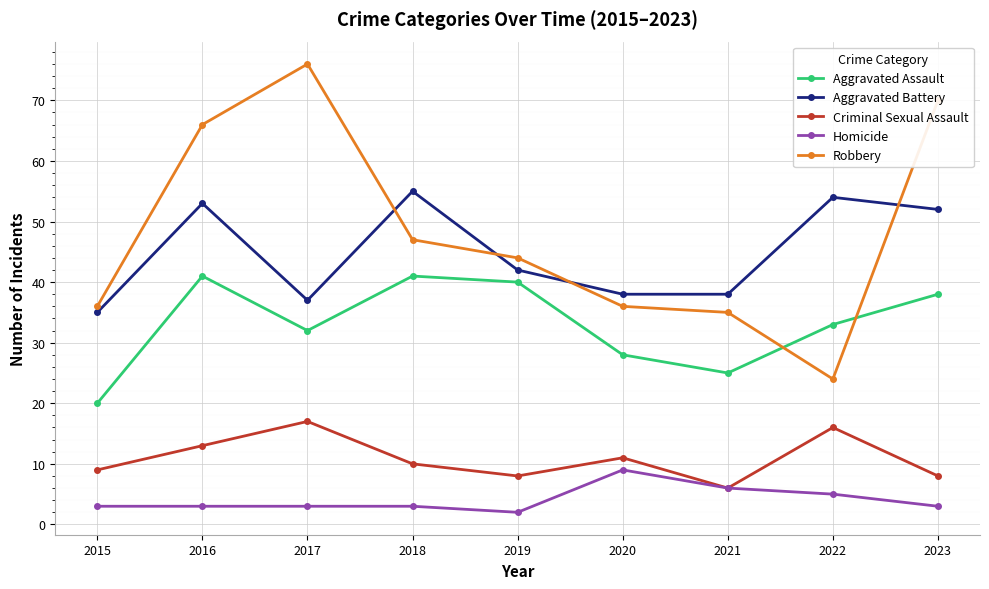

At which category does Aggravated Battery reach its first local peak?

2016